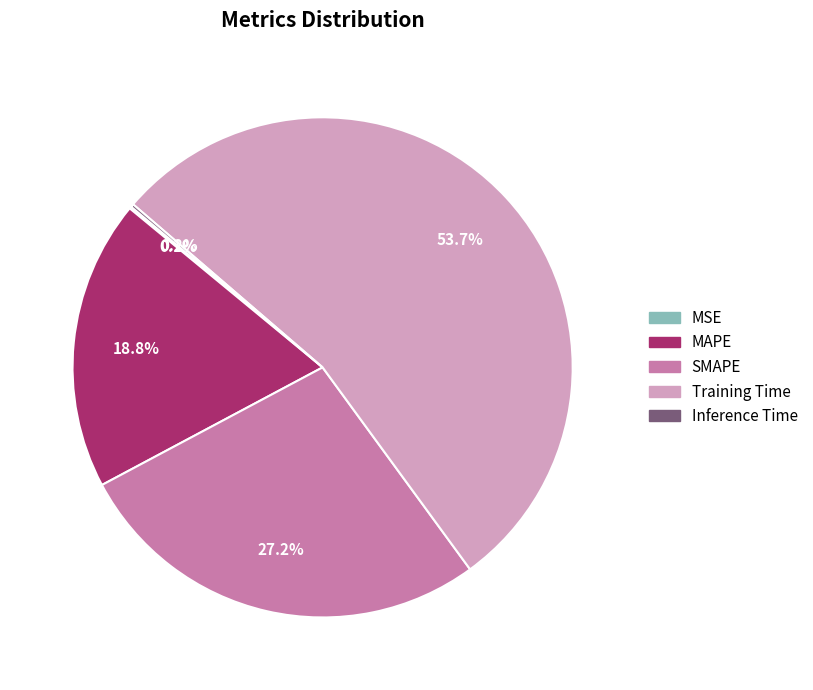

Which category has the biggest portion of the pie?

Training Time